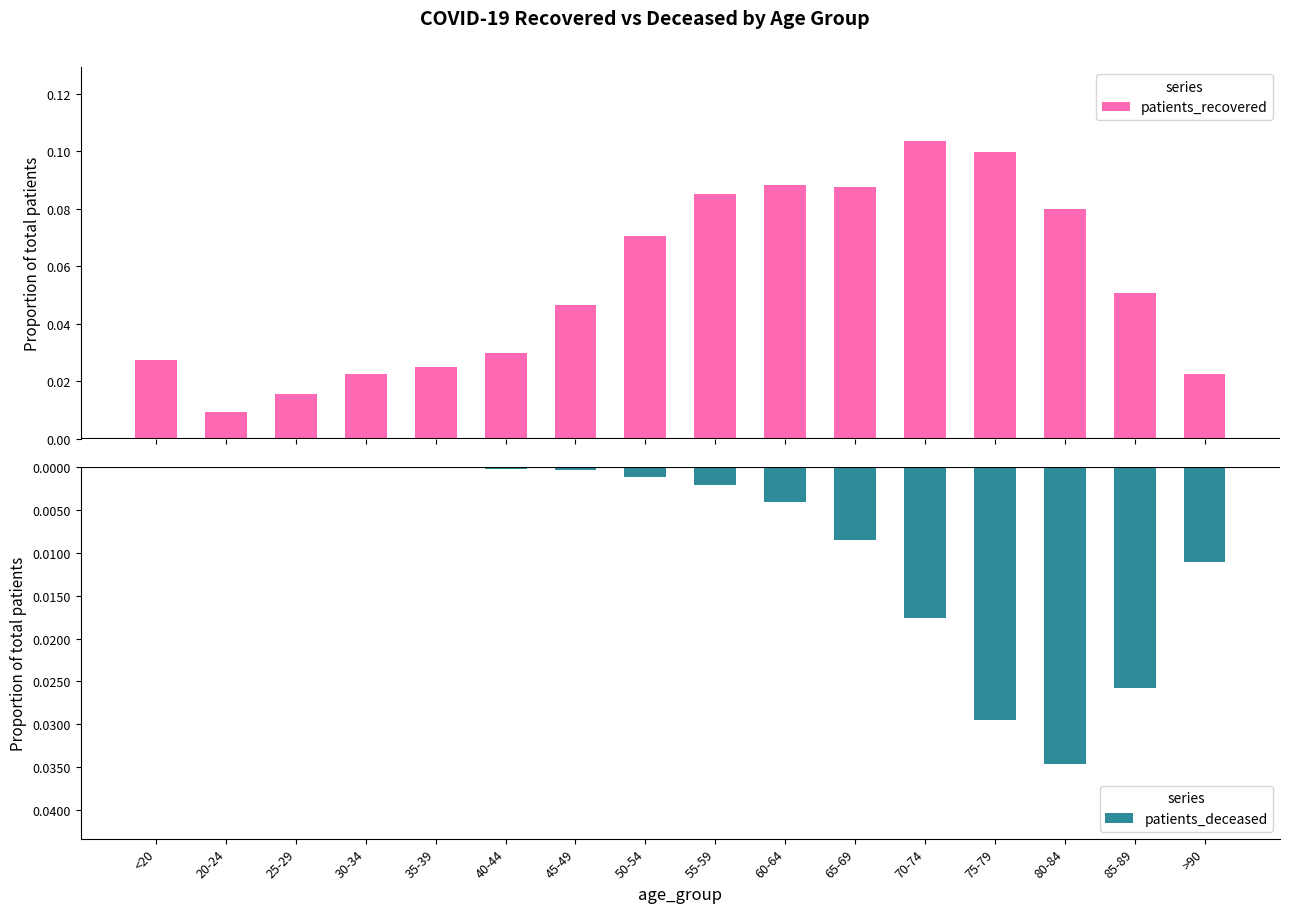

True or false: patients_recovered has a value of 0.1 at 55-59.

True